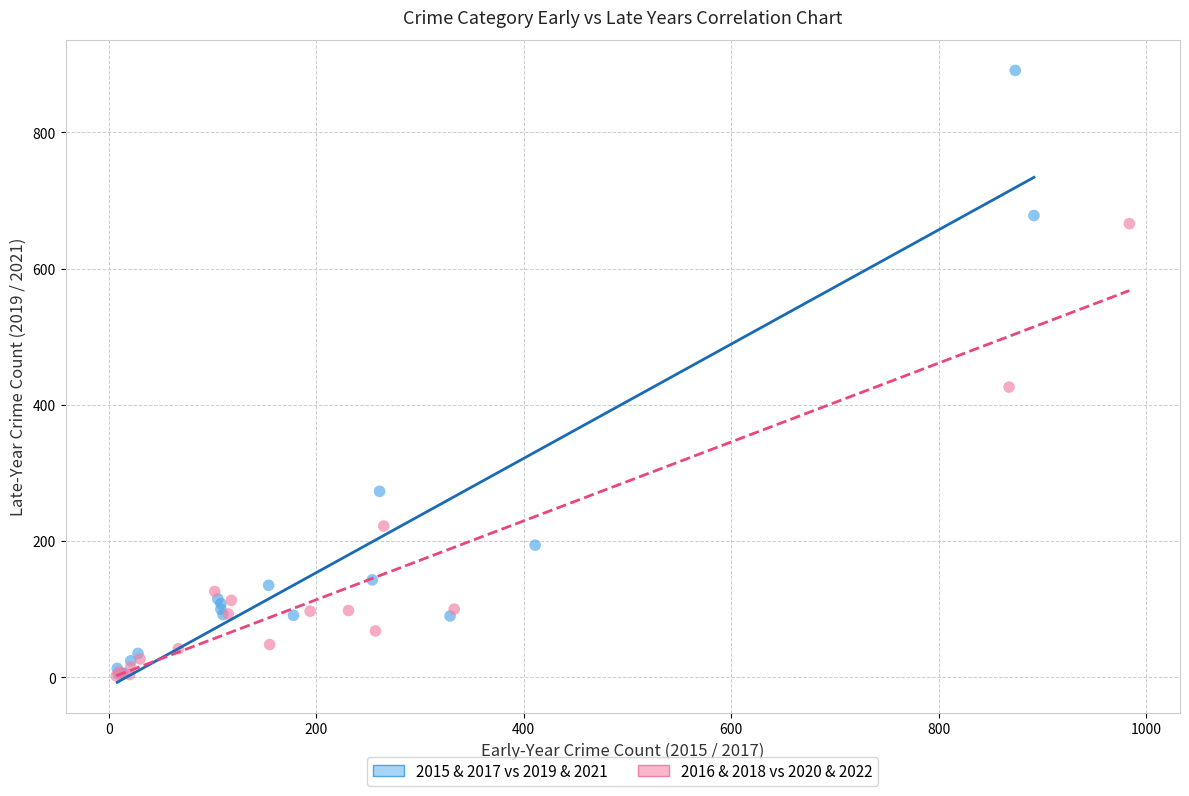

Which series contains the highest Y value?

2015 & 2017 vs 2019 & 2021